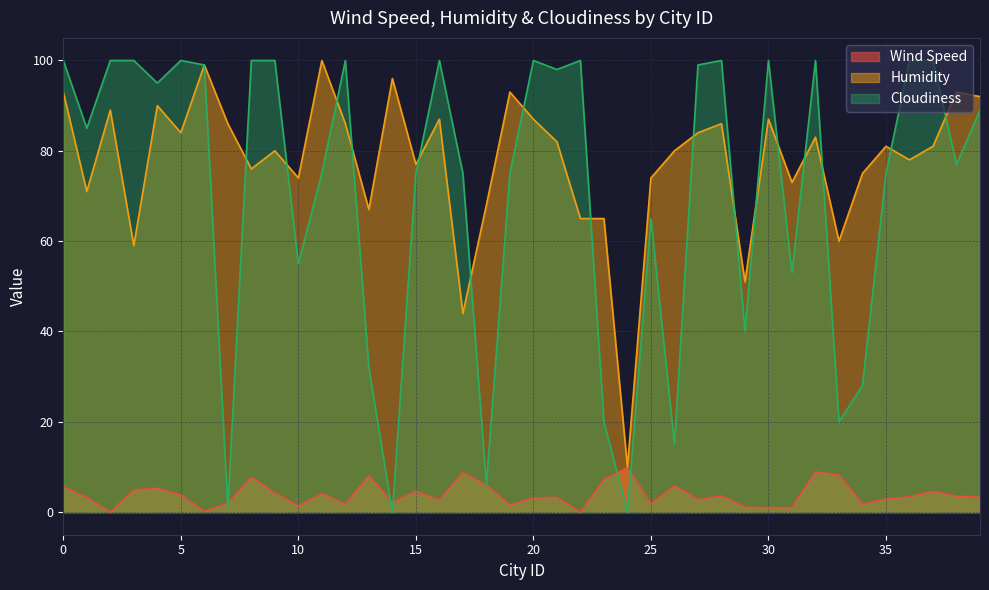

Reading left to right, transcribe all the data shown in this chart.

Wind Speed: 5.7	3.2	0.0	4.9	5.3	3.8	0.2	1.9	7.7	4.3	1.4	4.1	1.8	8.1	2.2	4.6	2.7	8.8	6.0	1.5	3.1	3.3	0.0	7.2	9.9	1.8	5.9	2.8	3.6	1.1	1.0	1.0	8.9	8.2	1.8	2.9	3.4	4.6	3.5	3.3
Humidity: 93.0	71.0	89.0	59.0	90.0	84.0	99.0	86.0	76.0	80.0	74.0	100.0	86.0	67.0	96.0	77.0	87.0	44.0	68.0	93.0	87.0	82.0	65.0	65.0	10.0	74.0	80.0	84.0	86.0	51.0	87.0	73.0	83.0	60.0	75.0	81.0	78.0	81.0	93.0	92.0
Cloudiness: 100.0	85.0	100.0	100.0	95.0	100.0	99.0	1.0	100.0	100.0	55.0	75.0	100.0	32.0	0.0	75.0	100.0	75.0	6.0	75.0	100.0	98.0	100.0	20.0	0.0	65.0	15.0	99.0	100.0	40.0	100.0	53.0	100.0	20.0	28.0	75.0	100.0	100.0	77.0	89.0